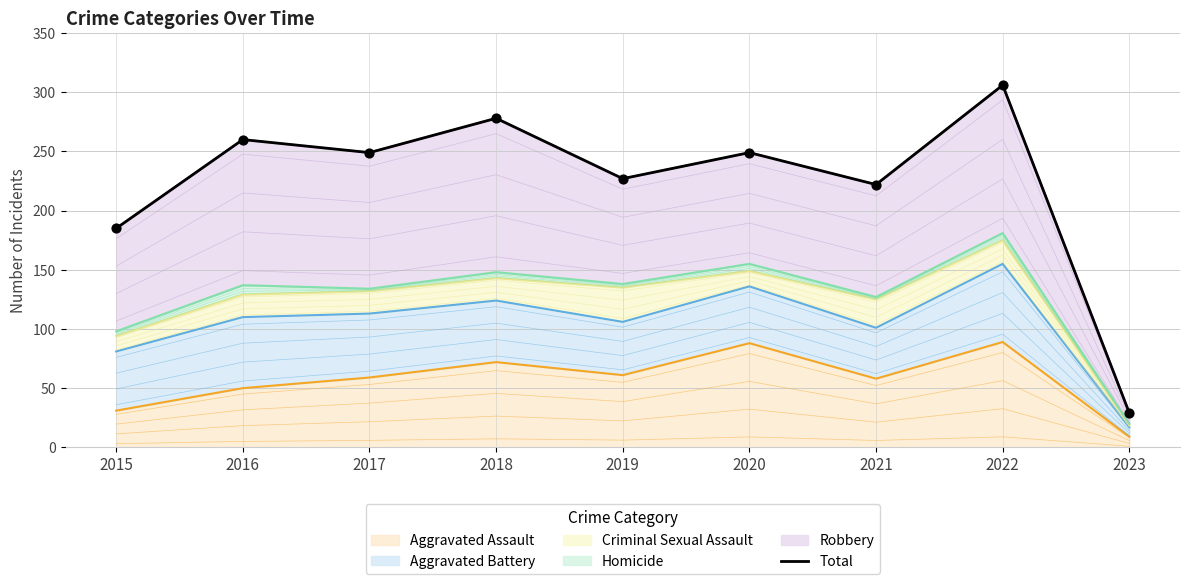

Is it true that Aggravated Assault equals 72 at 2018?

True